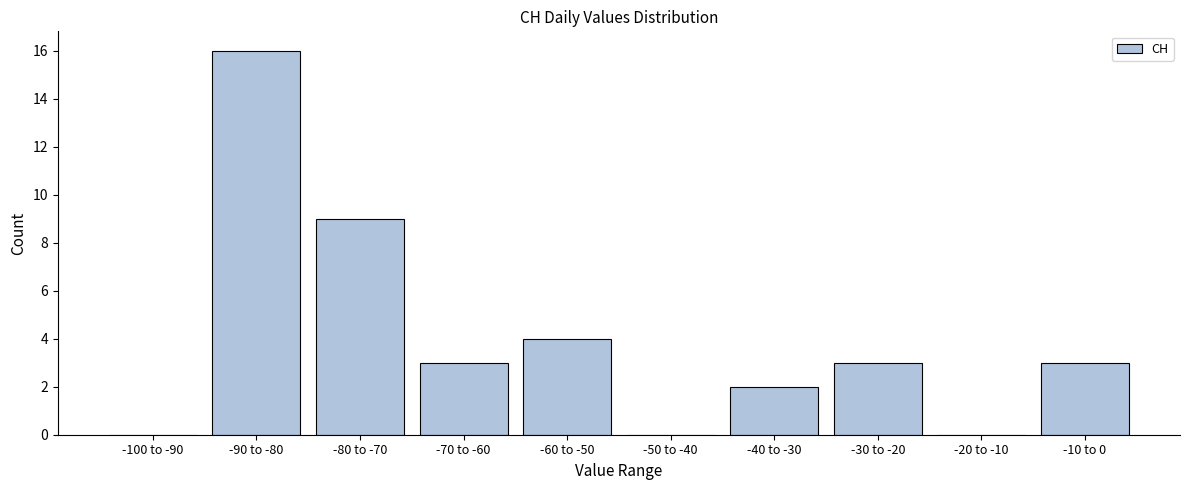

Reading left to right, list all the values displayed in this chart.

-100 to -90=0	-90 to -80=16	-80 to -70=9	-70 to -60=3	-60 to -50=4	-50 to -40=0	-40 to -30=2	-30 to -20=3	-20 to -10=0	-10 to 0=3